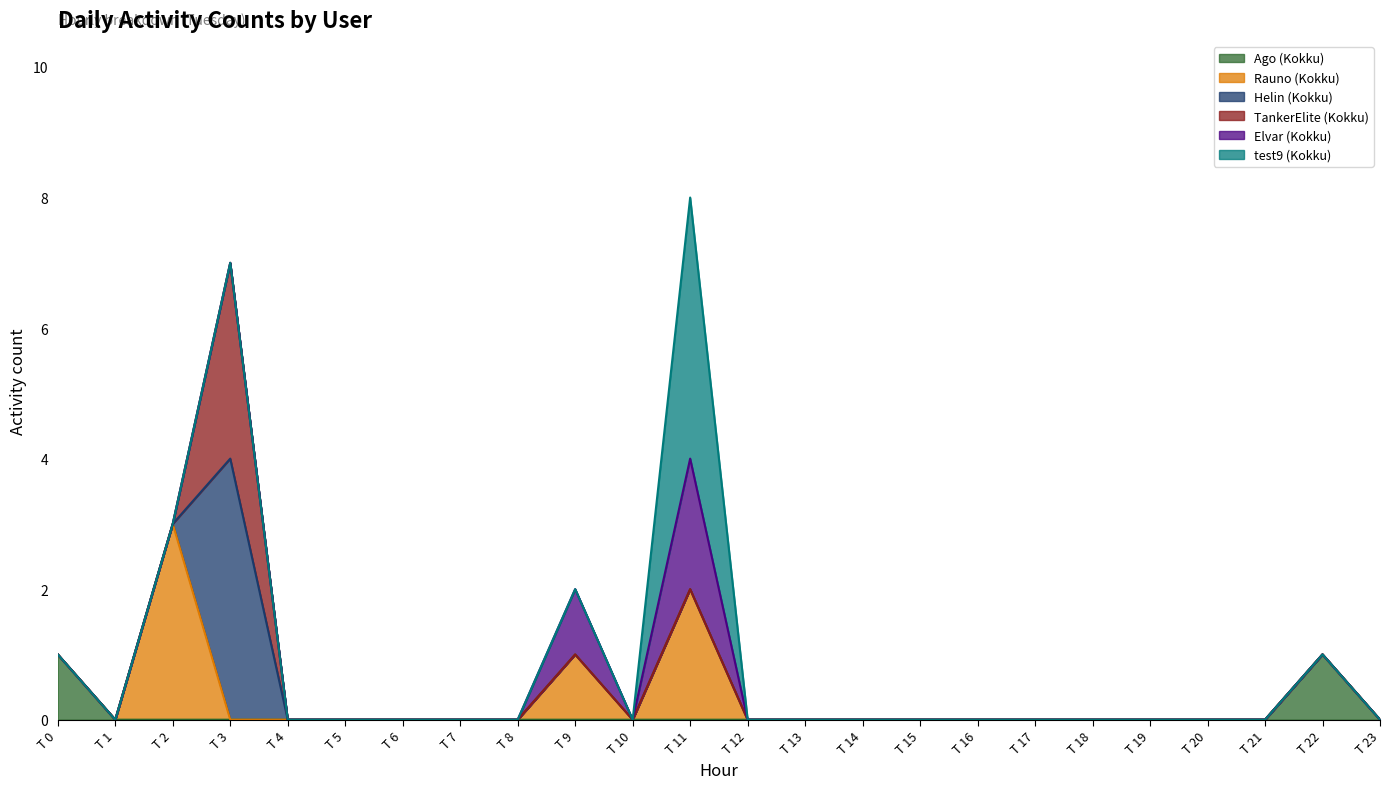

At which category is the sum across all series the highest?

T 11